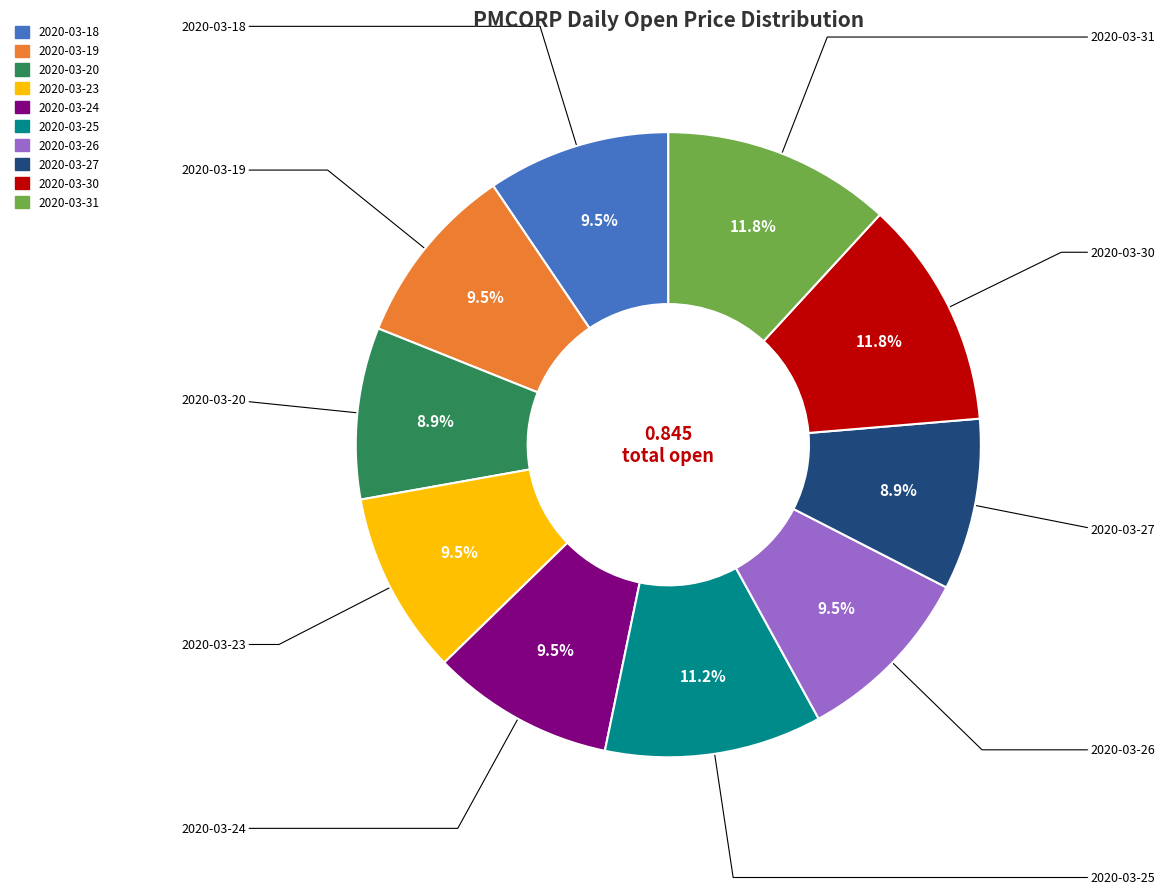

What percentage do 2020-03-30 and 2020-03-20 together represent?

20.7%